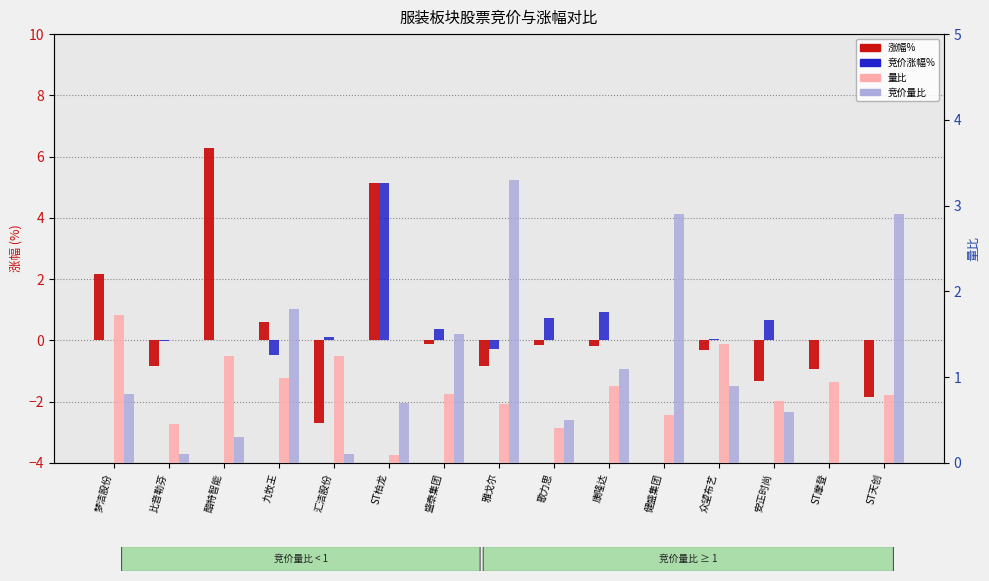

What is the sum of the 量比 values at 雅戈尔 and 酷特智能?

1.9